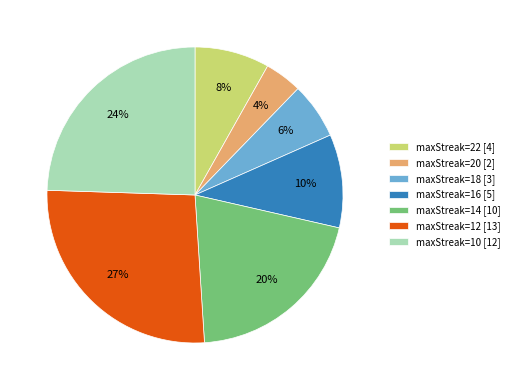

To the nearest percent, what is the average slice percentage?

14%